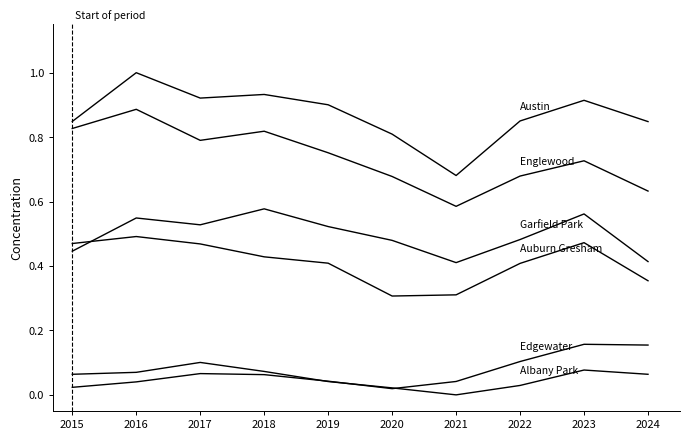

Which category has the highest value across all series?

2016